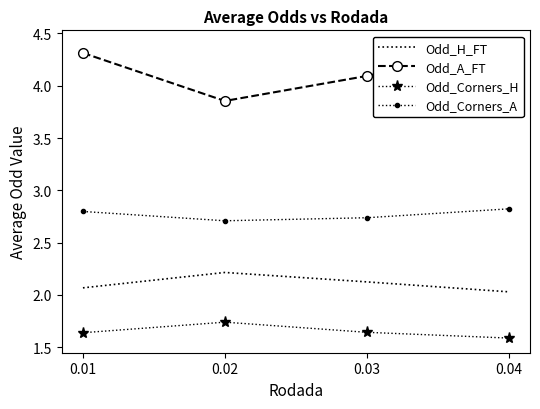

Rank the series by their maximum value, from lowest to highest.

Odd_Corners_H, Odd_H_FT, Odd_Corners_A, Odd_A_FT